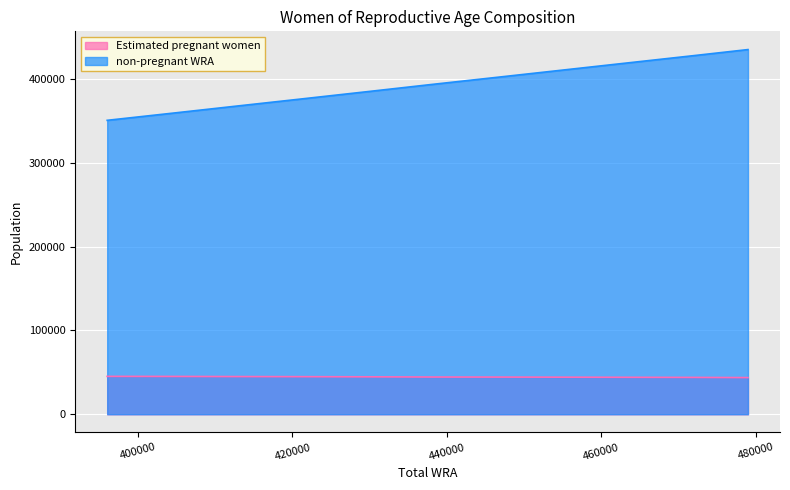

What is the value of the Estimated pregnant women point at the 9th from the left?

44104.6